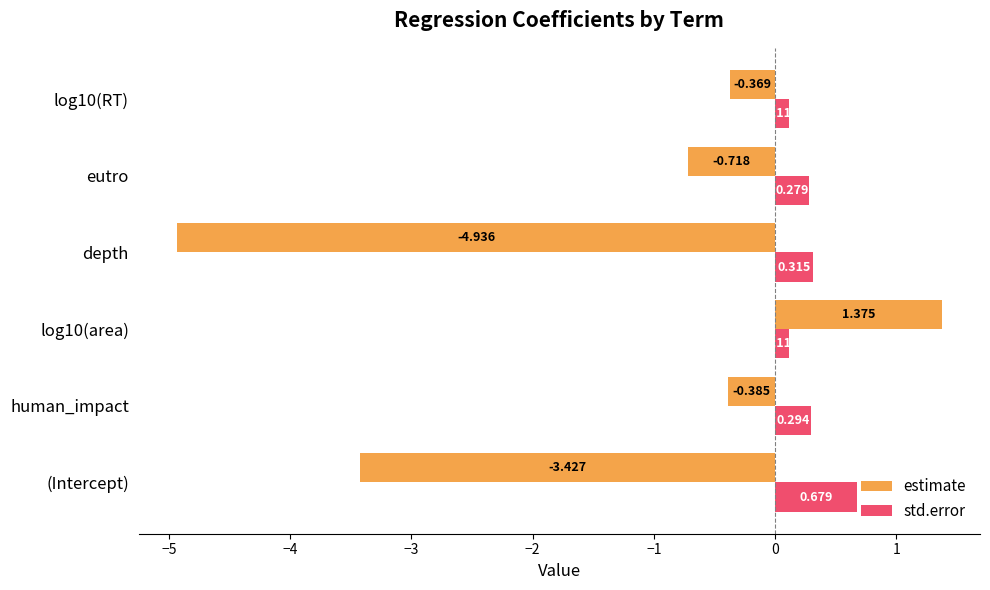

List the series in order of their overall mean, highest first.

std.error, estimate